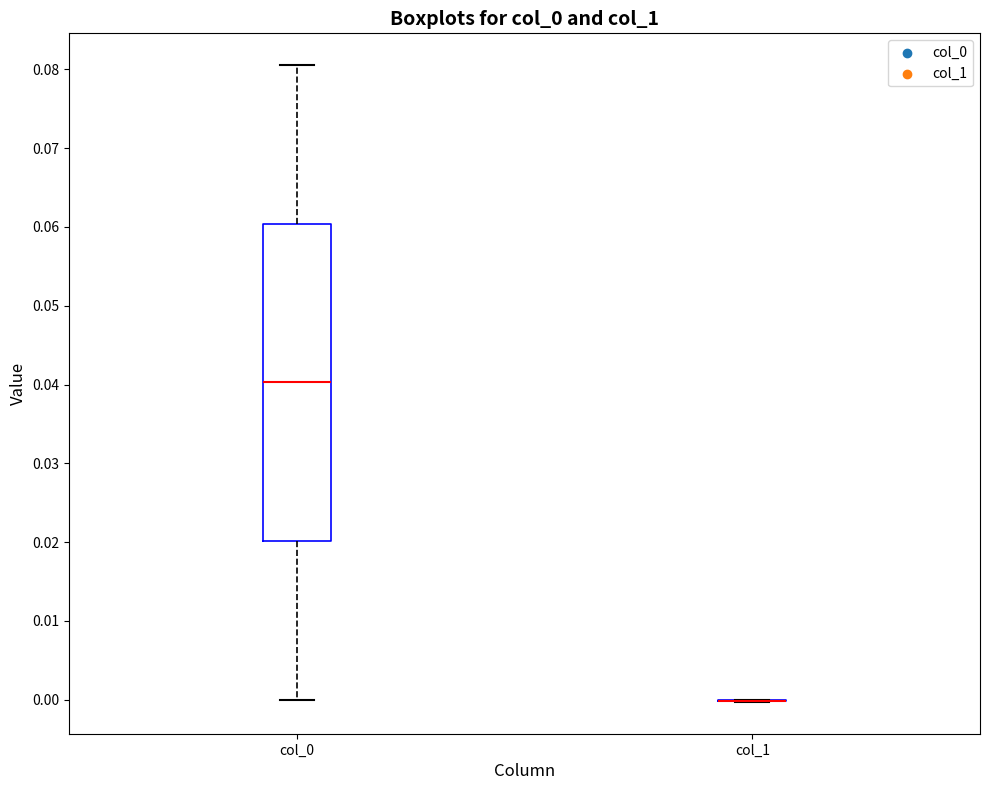

Reading left to right, transcribe this box plot: for each box, give where its median line is, the range the box spans, and where its two whiskers end, as read against the y-axis. The values are not printed on the chart, so give them approximately, as read against the axis.

col_0: median 0.040, box 0.020 to 0.060, whiskers 0.000 to 0.081
col_1: box collapsed to a line at 0.000, whiskers 0.000 to 0.000